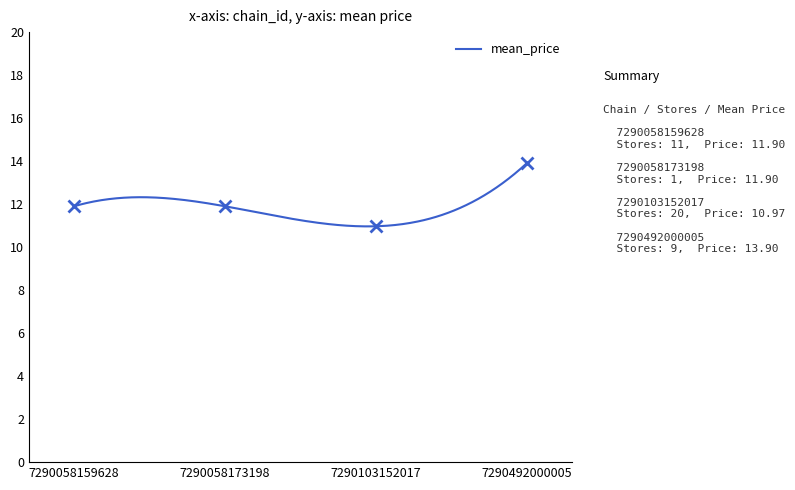

At which category does the data reach its first local valley?

7290103152017